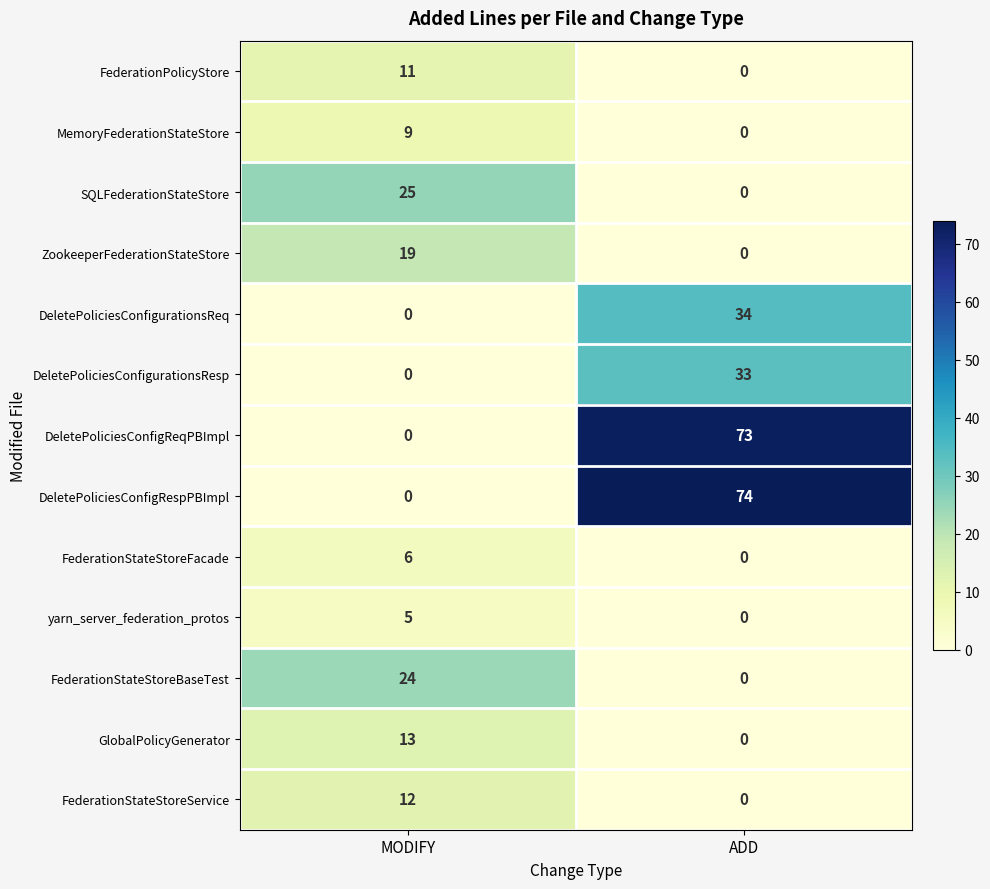

Which series changed the most between MODIFY and ADD?

DeletePoliciesConfigRespPBImpl